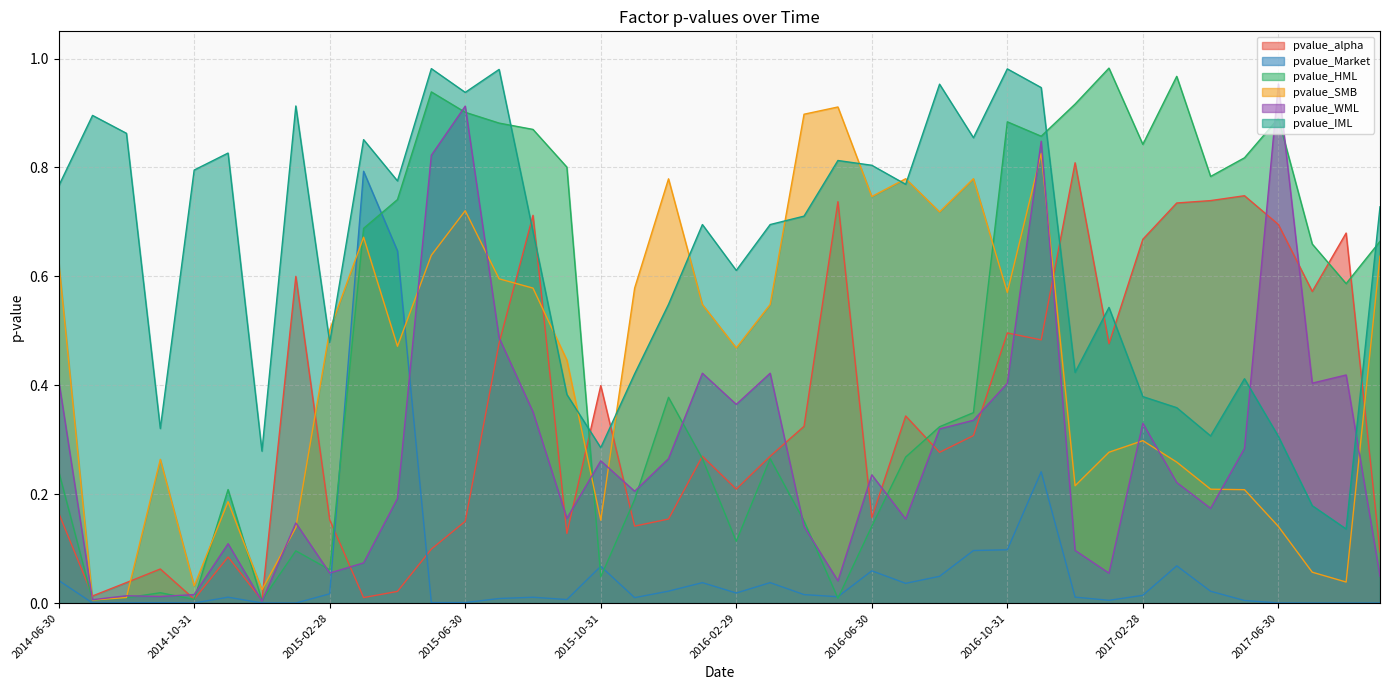

How many lines are shown in the chart?

6